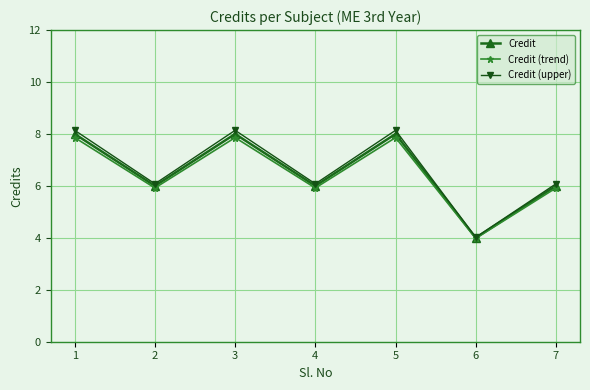

Is it true that Credit equals 1.9 at 7?

False